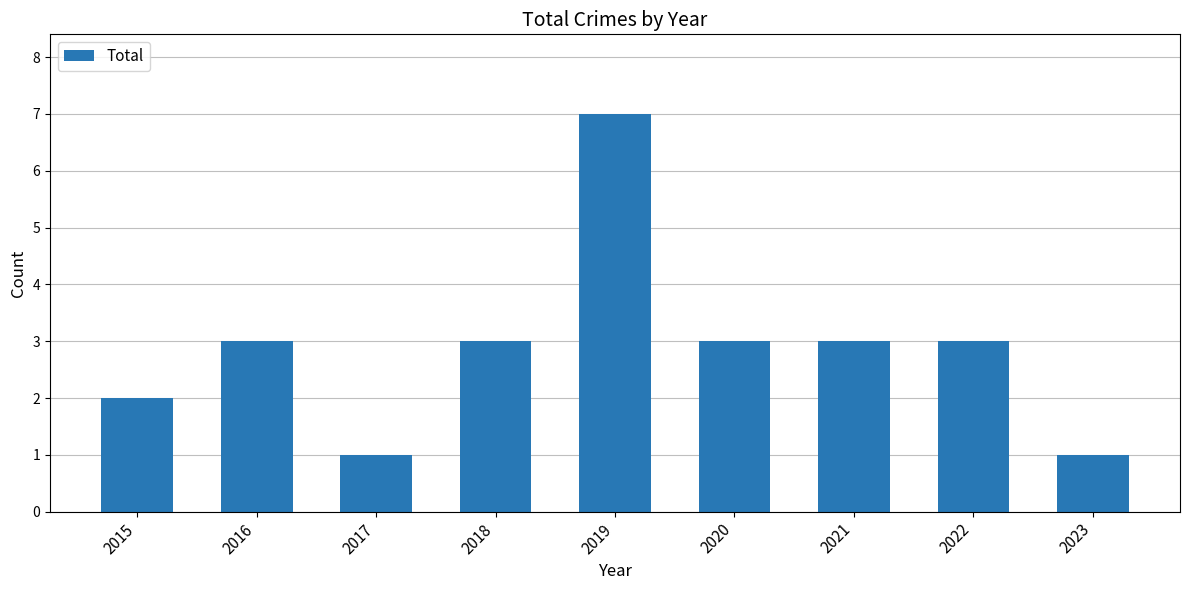

What is the sum of all values?

26